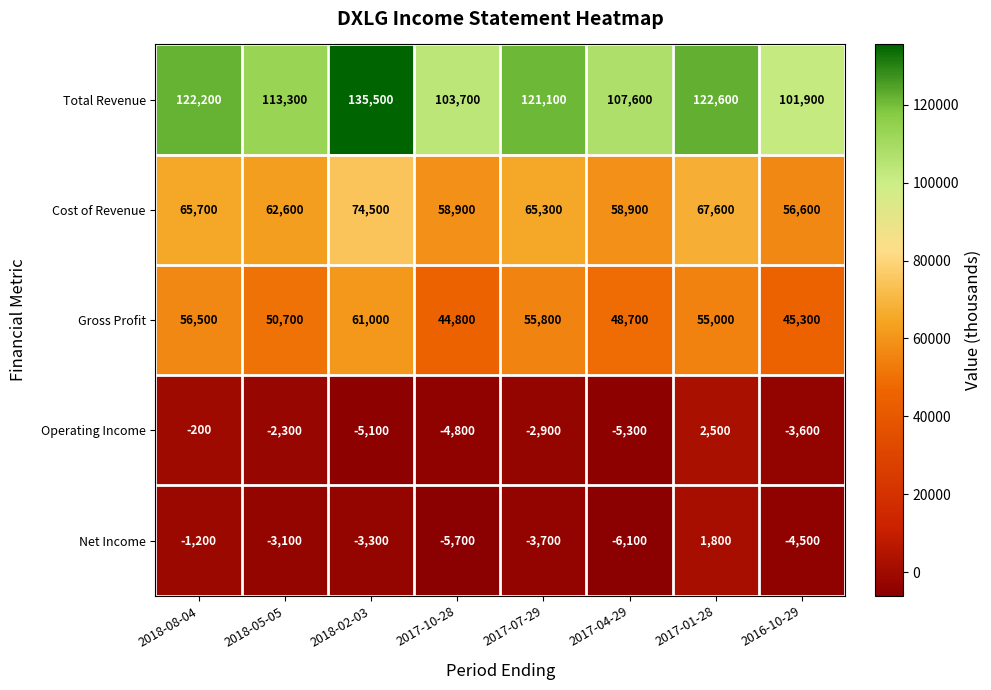

What is the sum of all Cost of Revenue values?

510100